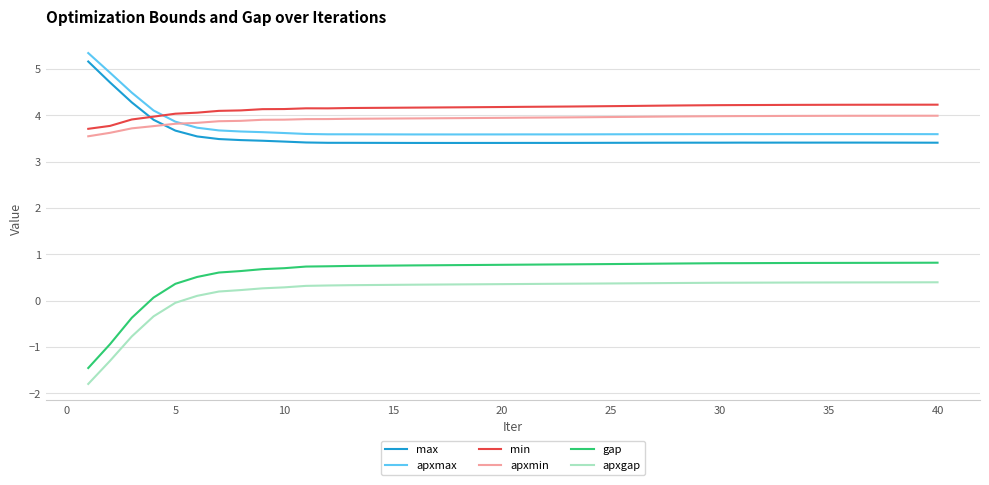

True or false: max and gap intersect in this chart.

False